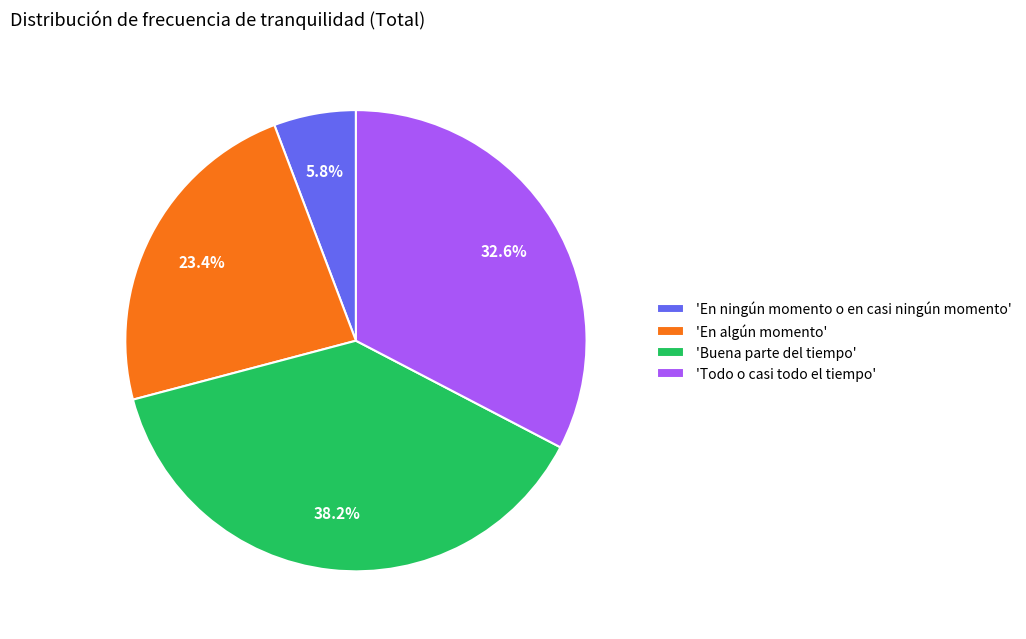

Between 'En algún momento' and 'Buena parte del tiempo', which is larger?

'Buena parte del tiempo'